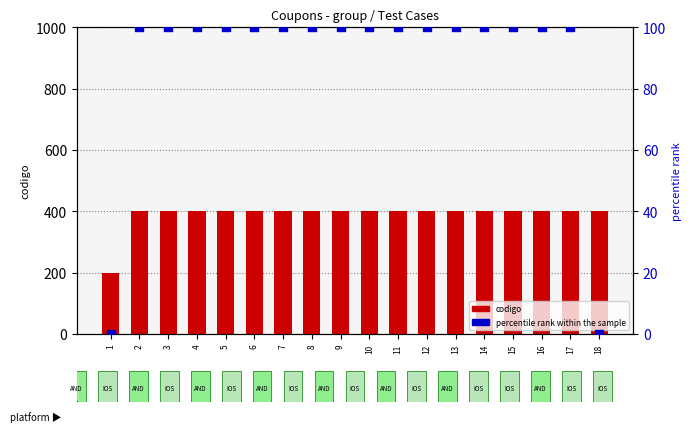

At how many categories does at least one series exceed 118?

18